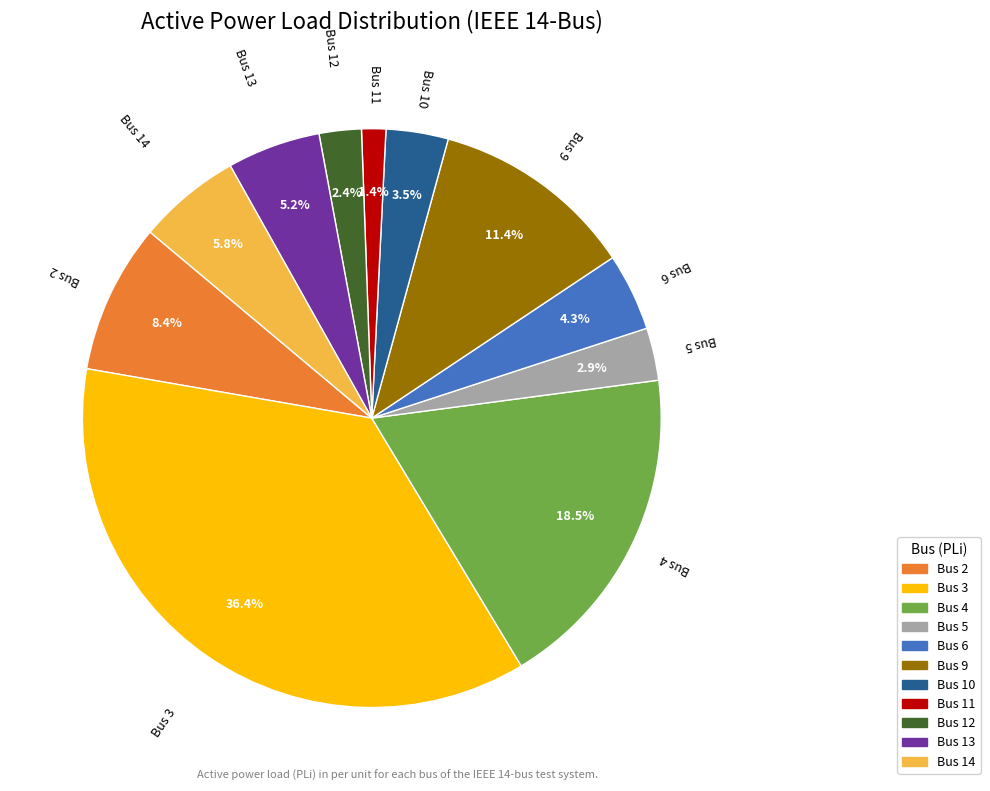

Which has a higher value, Bus 3 or Bus 6?

Bus 3